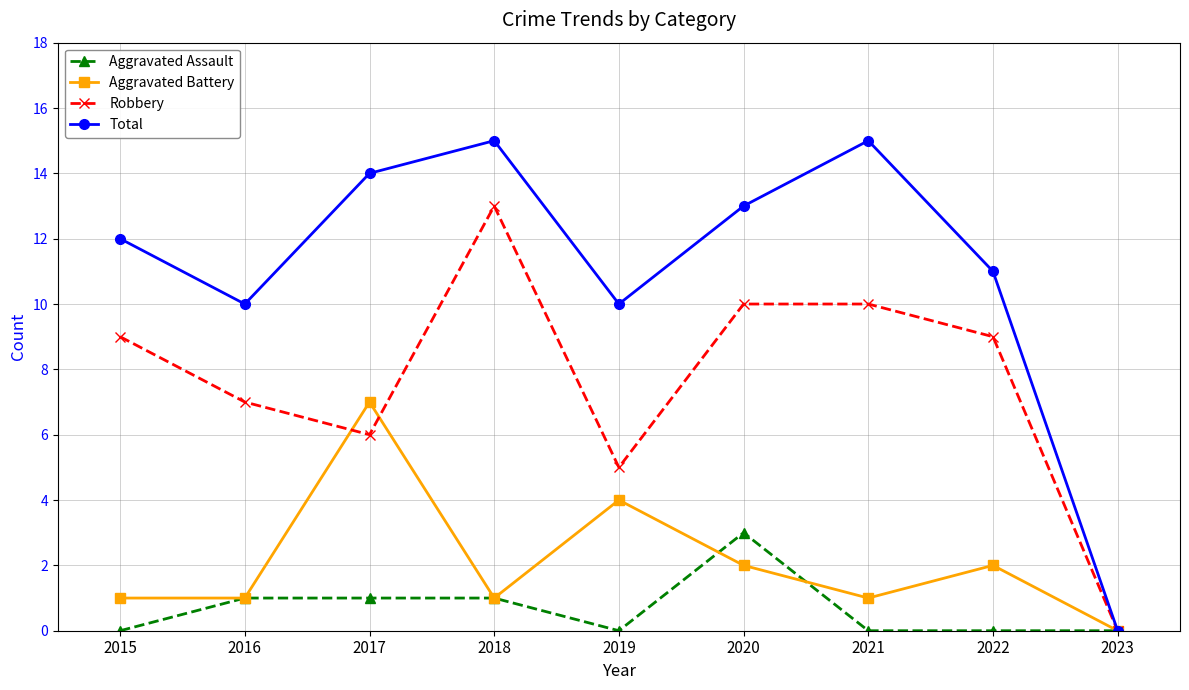

Reading left to right, extract all data points from this chart.

Aggravated Assault: 2015=0	2016=1	2017=1	2018=1	2019=0	2020=3	2021=0	2022=0	2023=0
Aggravated Battery: 2015=1	2016=1	2017=7	2018=1	2019=4	2020=2	2021=1	2022=2	2023=0
Robbery: 2015=9	2016=7	2017=6	2018=13	2019=5	2020=10	2021=10	2022=9	2023=0
Total: 2015=12	2016=10	2017=14	2018=15	2019=10	2020=13	2021=15	2022=11	2023=0